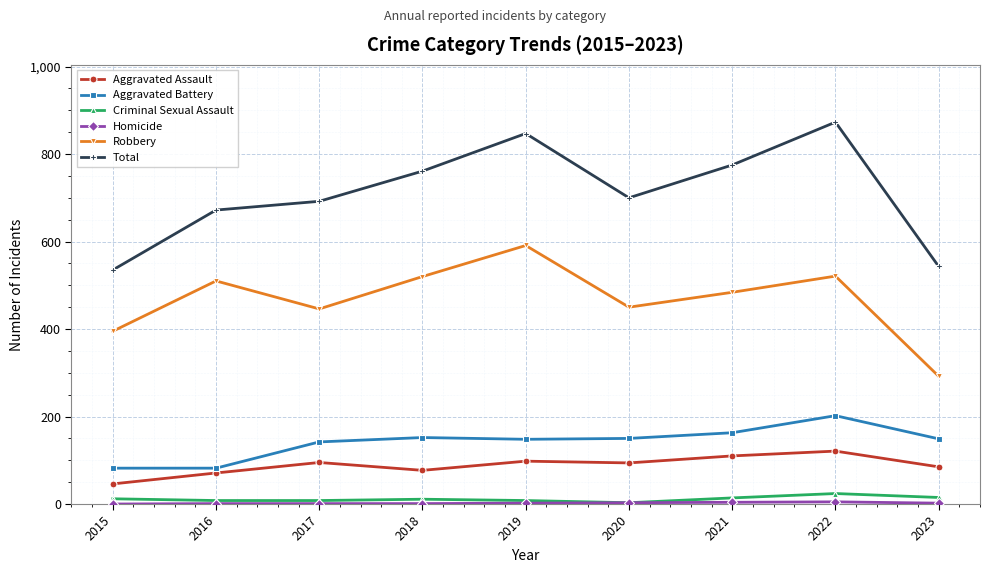

Where is the first local maximum for Robbery?

2016